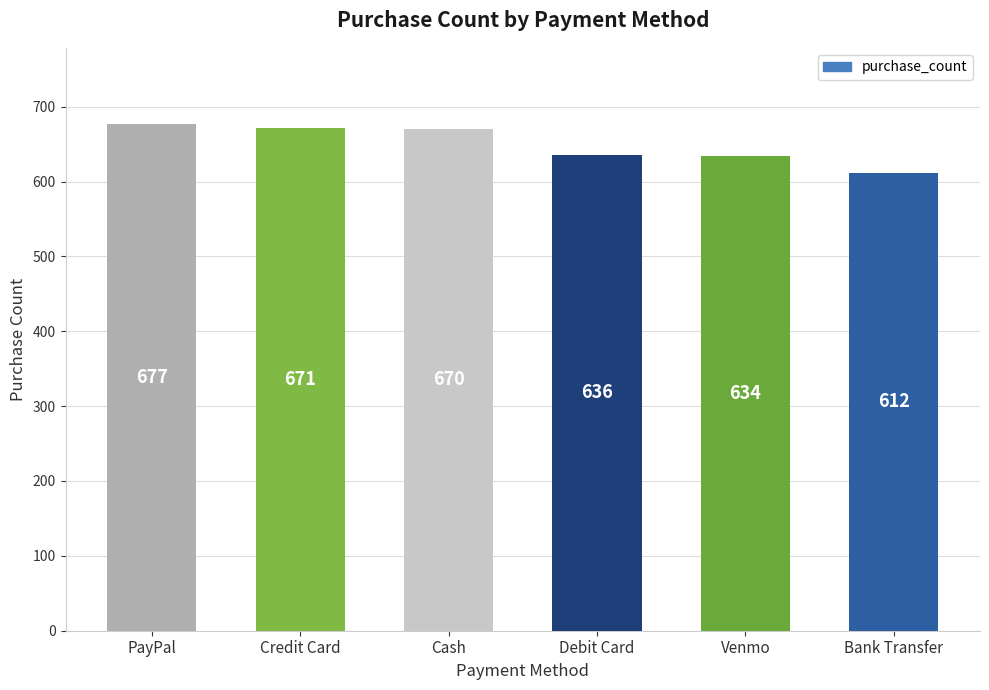

What is the label of the 6th bar from the left?

Bank Transfer